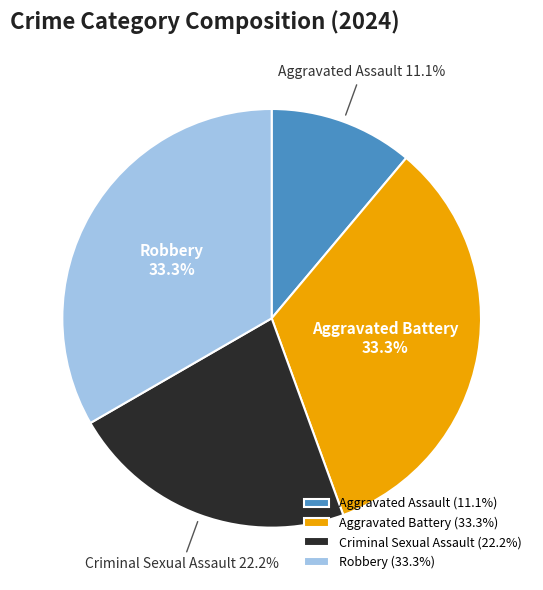

How many slices are in this pie chart?

4